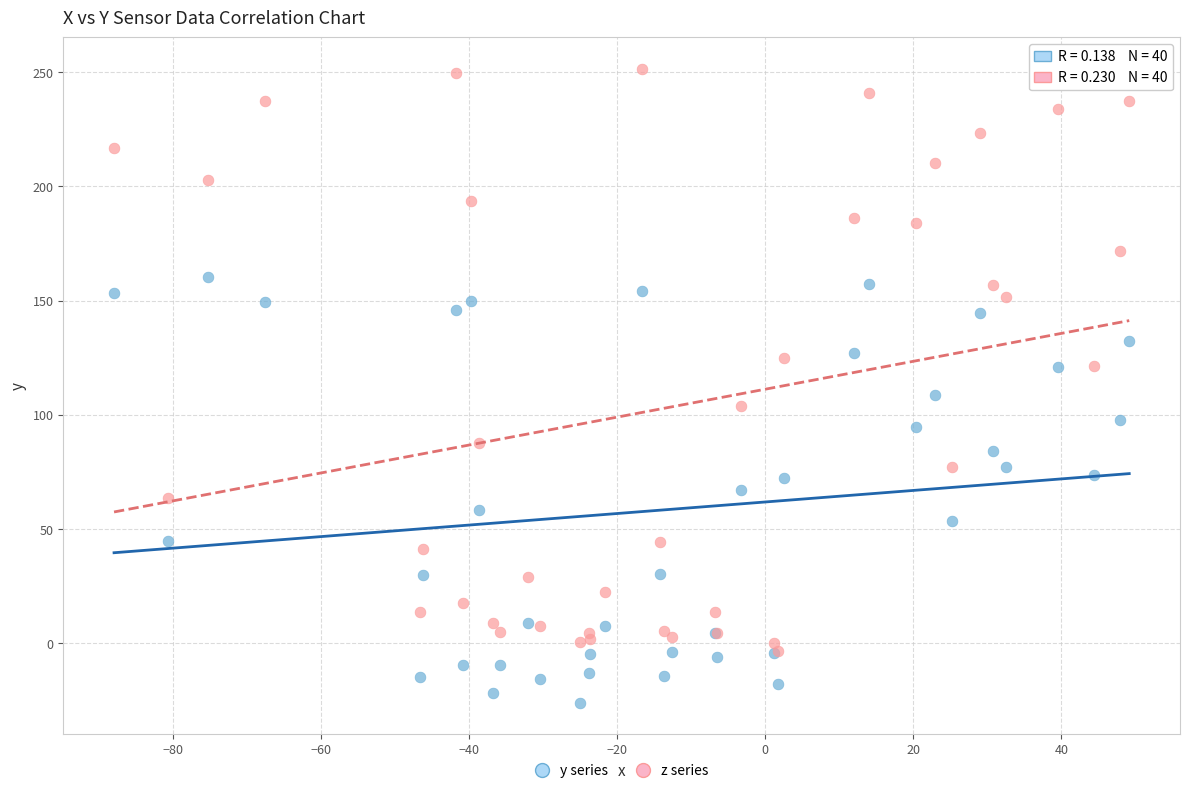

Which series reaches the maximum Y coordinate?

z series